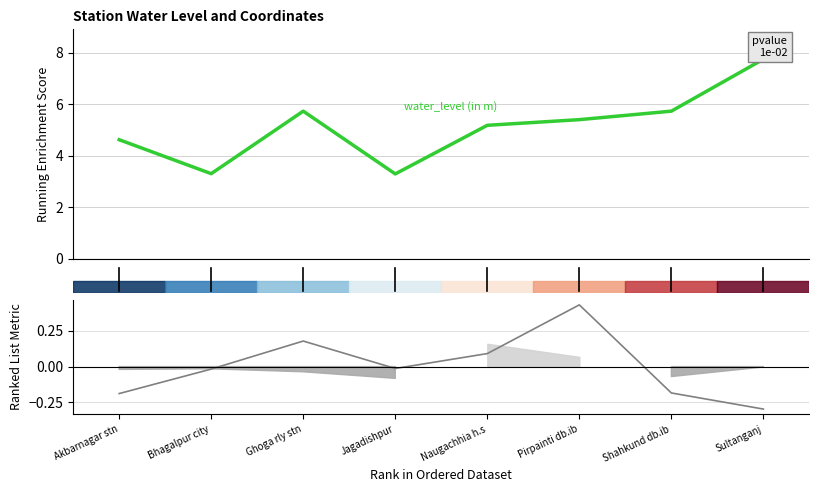

Which series has the largest range (max minus min)?

water_level (in m)